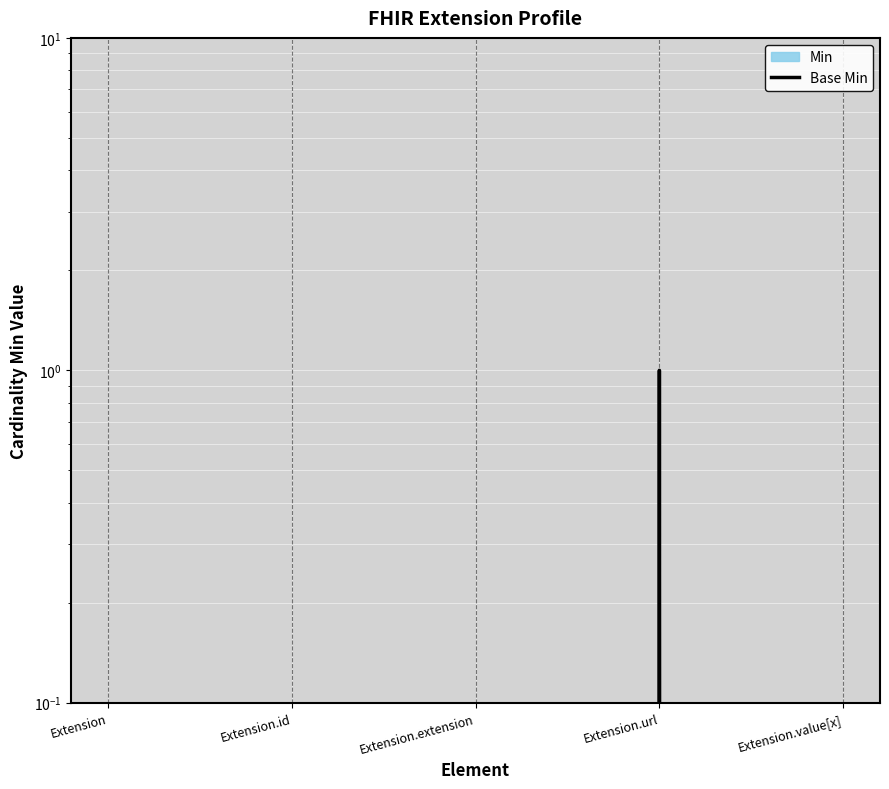

At which label is the value closest to 0?

Extension